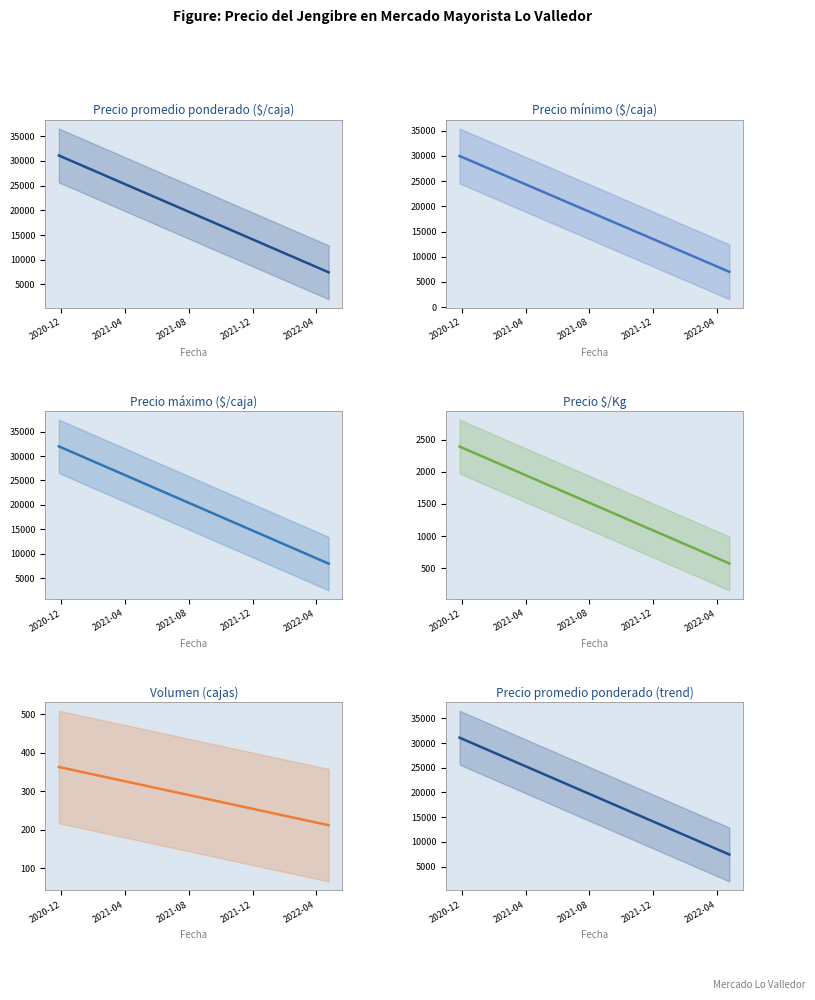

Which series has the largest total across all categories?

Precio máximo ($/caja)